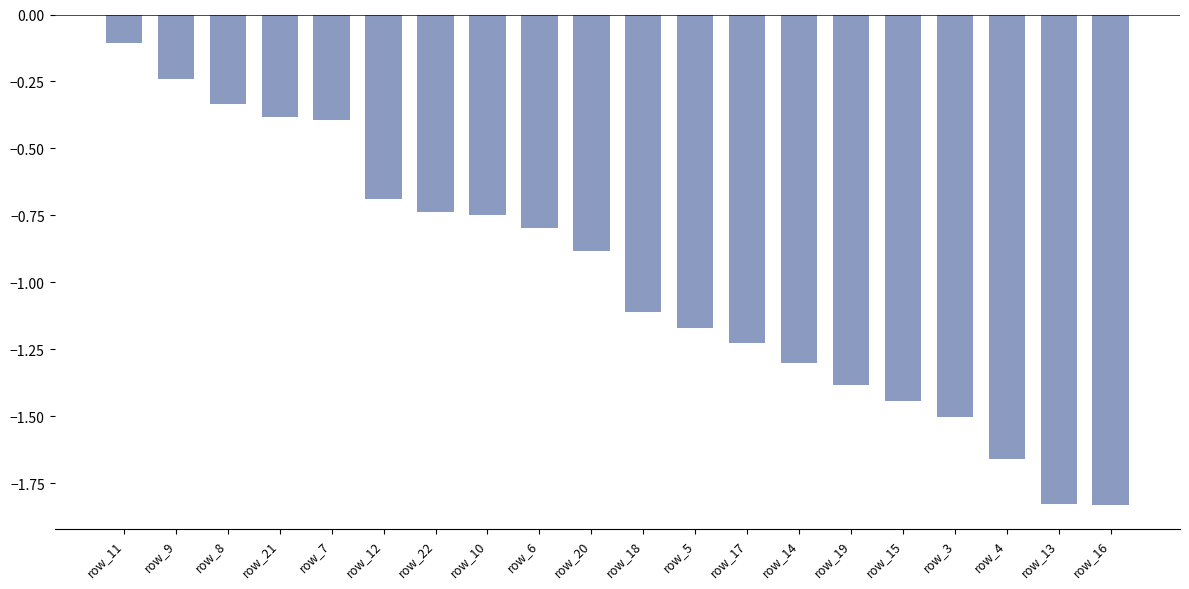

What position from the right is row_14?

7